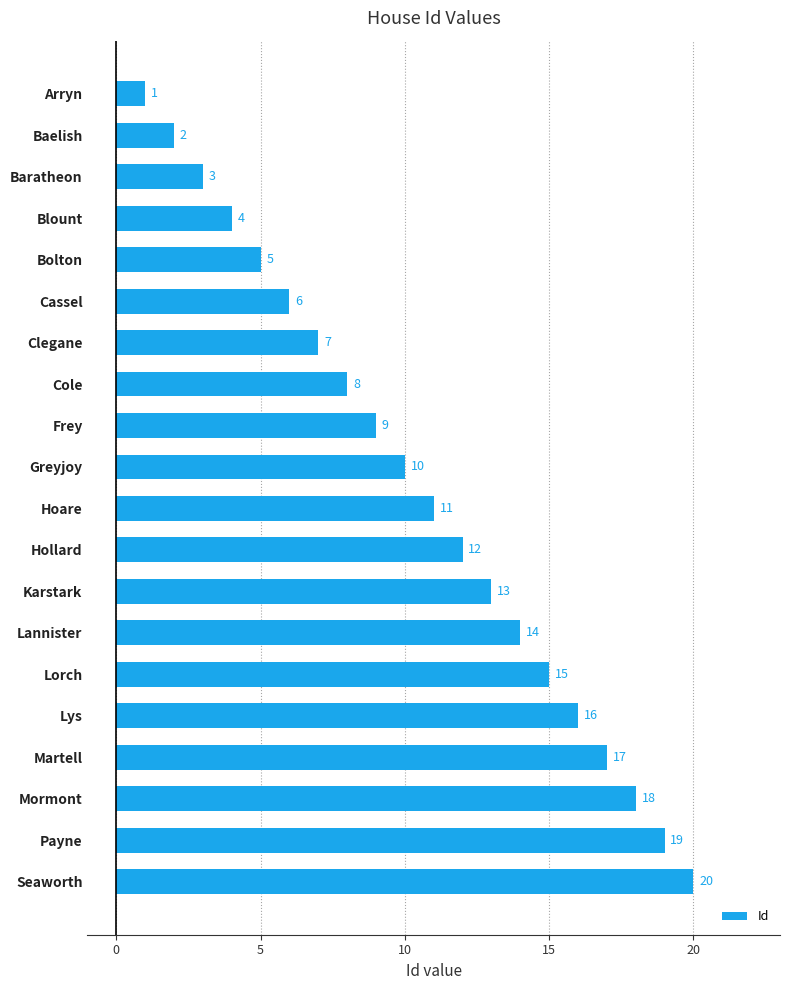

Reading bottom to top, what are all the values shown in this chart?

20	19	18	17	16	15	14	13	12	11	10	9	8	7	6	5	4	3	2	1